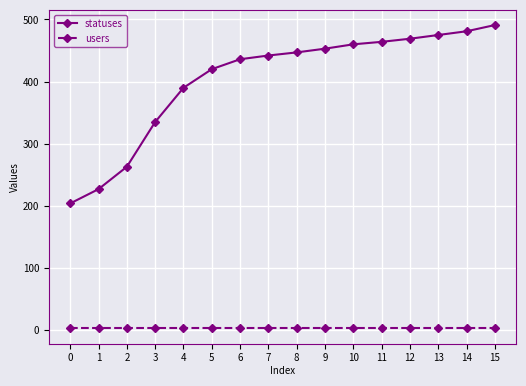

Is the value of users at 9 greater than the value of statuses at 0?

No